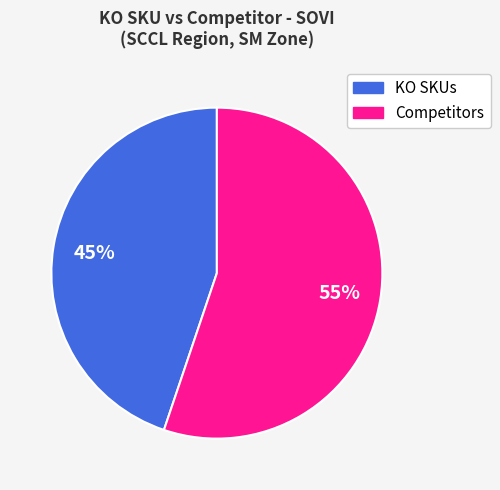

Is there a majority slice in this chart?

Yes